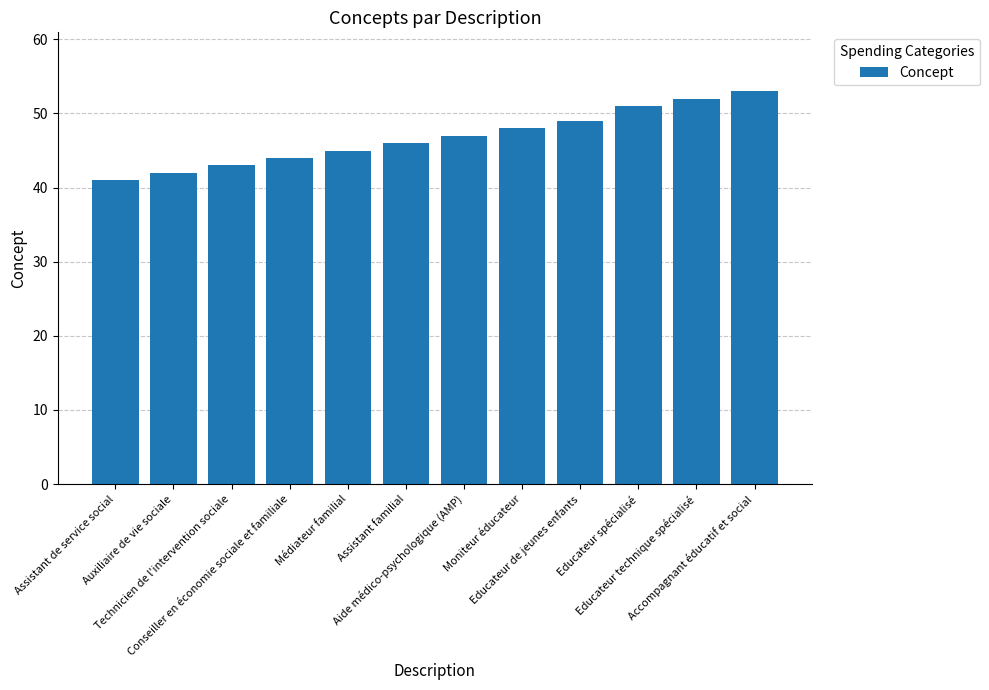

At which label is the value closest to 47?

Aide médico-psychologique (AMP)